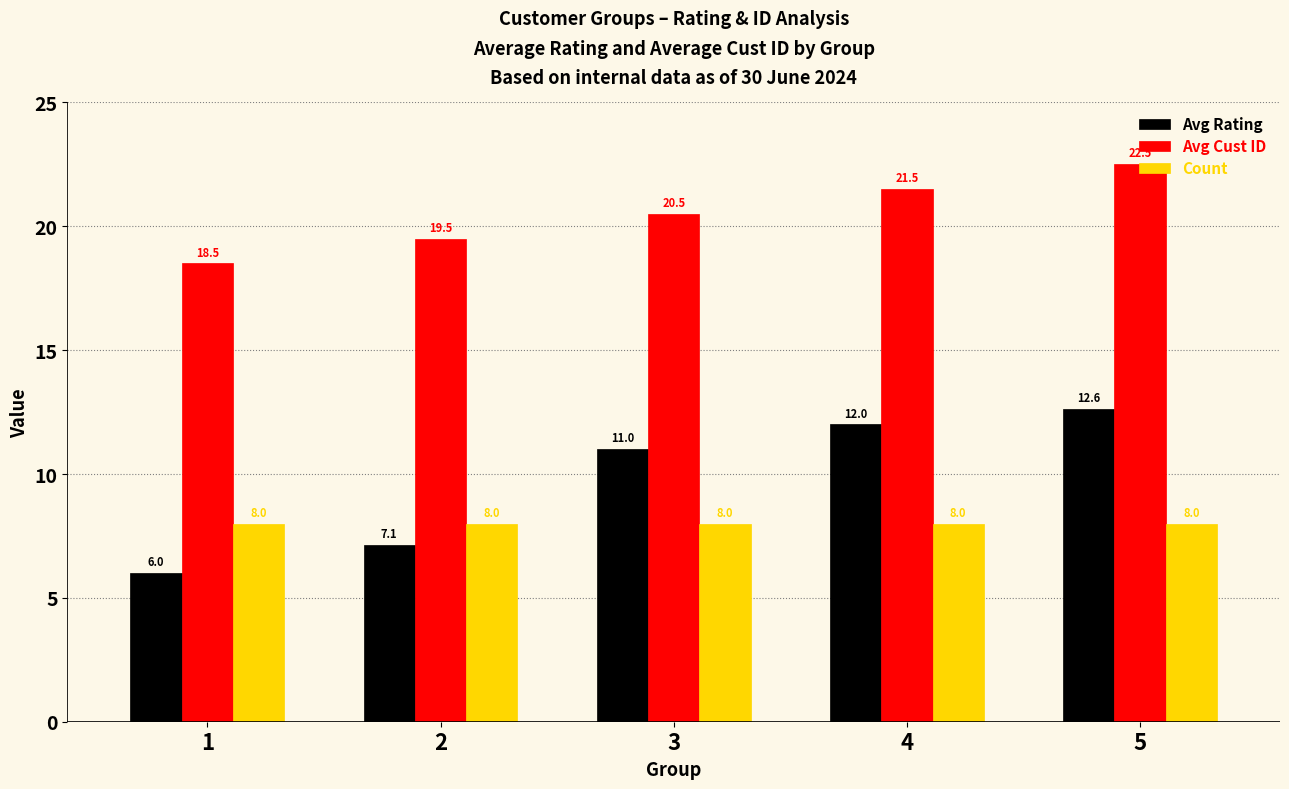

Which series has the largest total across all categories?

Avg Cust ID